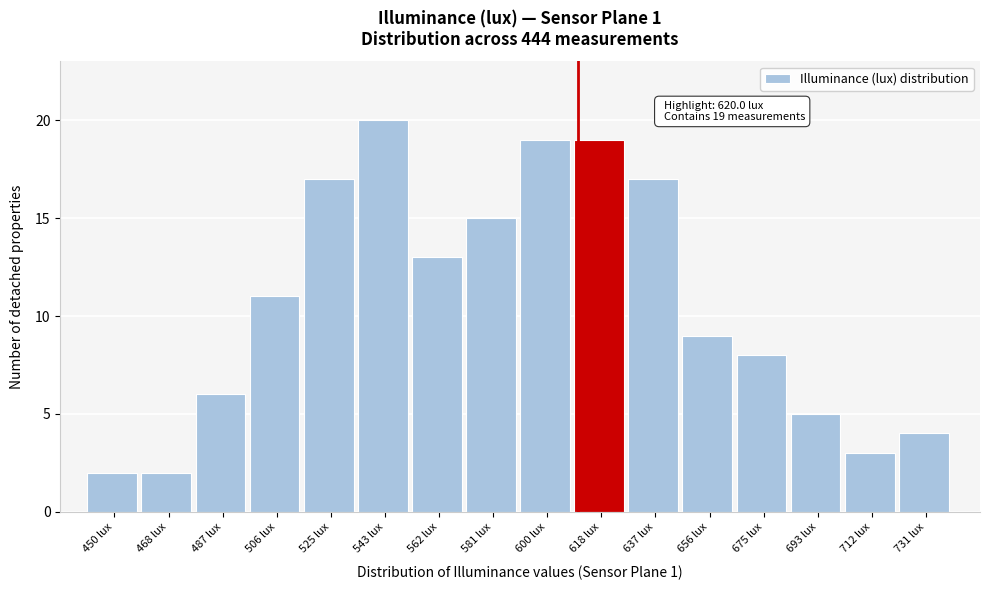

Reading left to right, transcribe all the data shown in this chart.

450 lux=2	468 lux=2	487 lux=6	506 lux=11	525 lux=17	543 lux=20	562 lux=13	581 lux=15	600 lux=19	618 lux=19	637 lux=17	656 lux=9	675 lux=8	693 lux=5	712 lux=3	731 lux=4